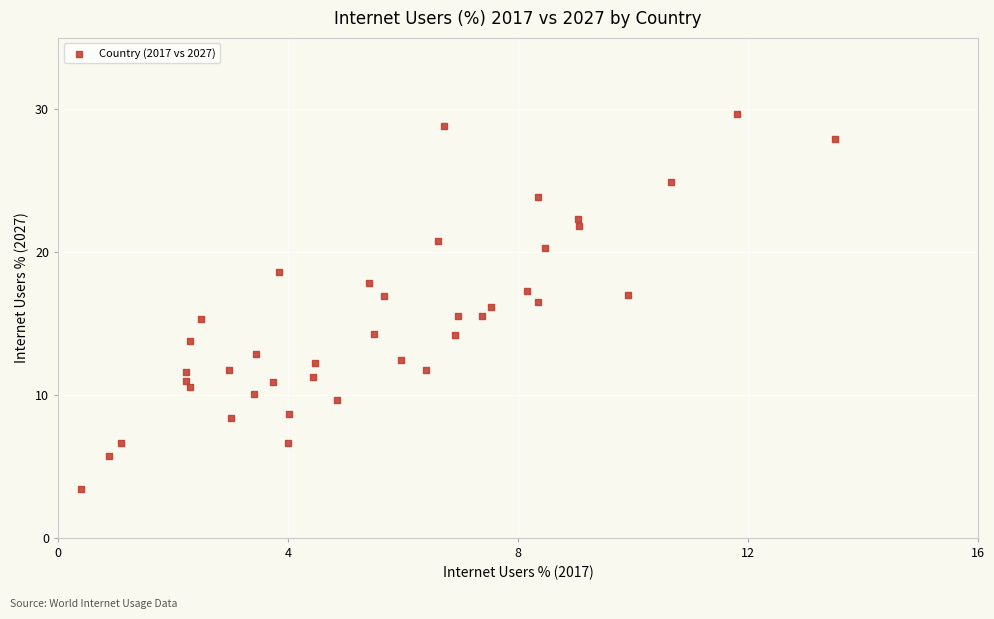

What is the range of X values (max minus min)?

13.1